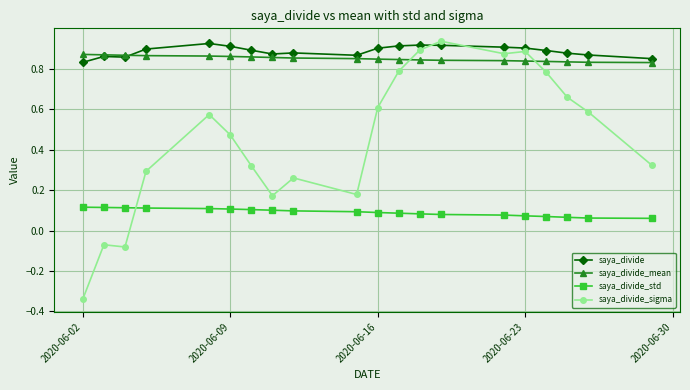

True or false: saya_divide_sigma has more than 0 points higher than both neighbors.

True